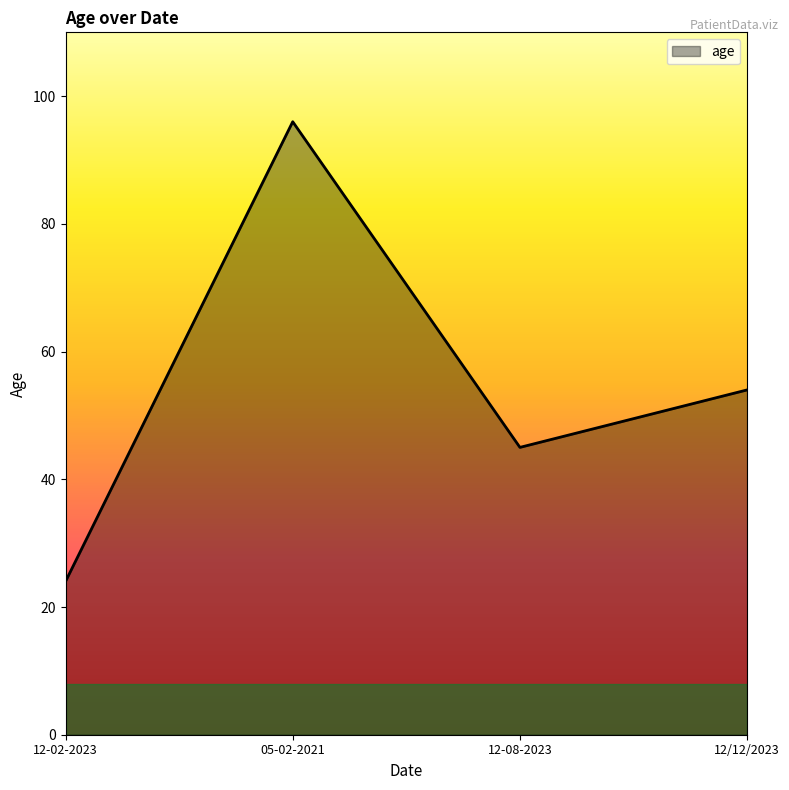

Count the number of data series in this chart.

1